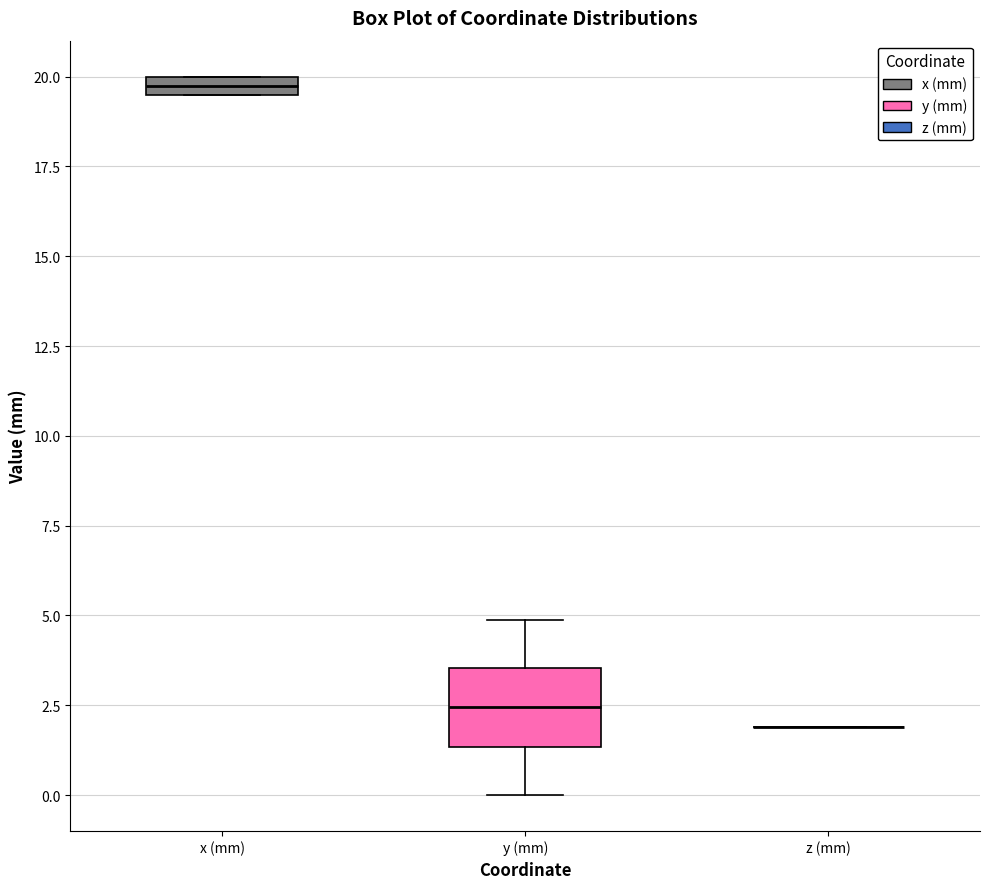

Where is the lower edge of the box for y (mm) on the y-axis? The values are not printed on the chart, so give them approximately, as read against the axis.

1.5